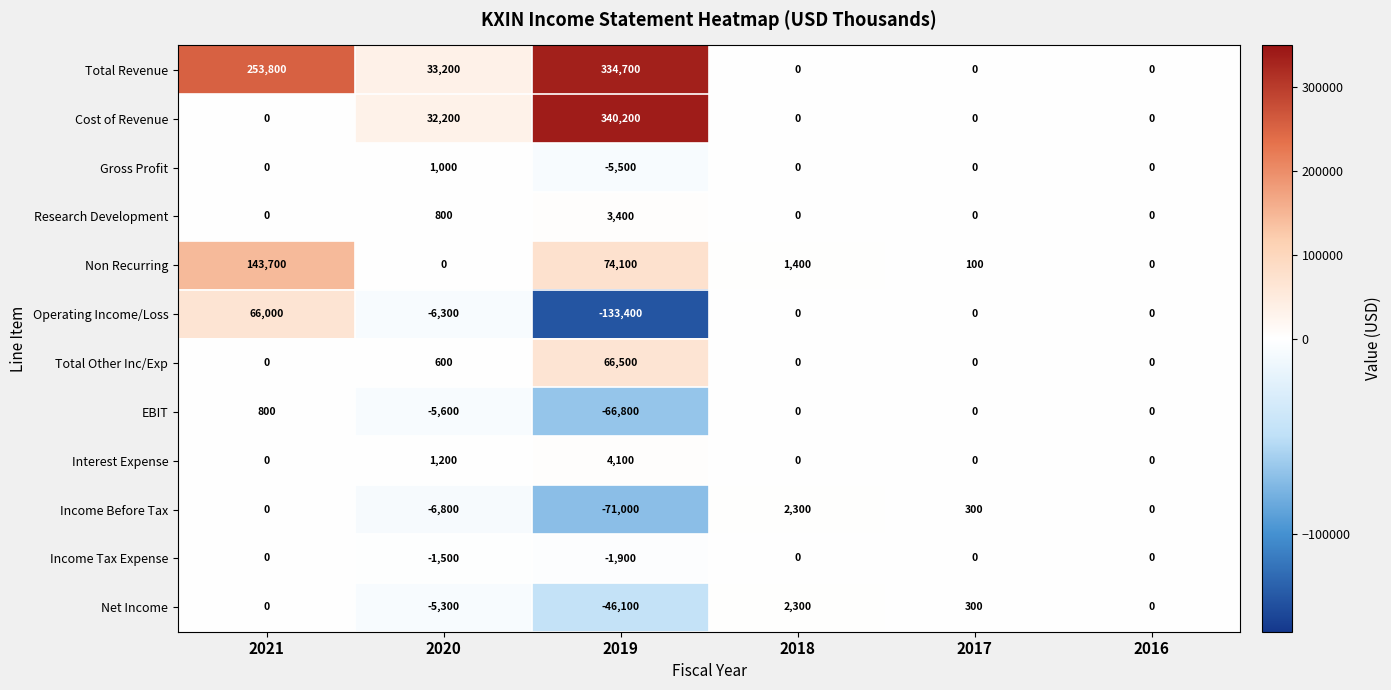

How many data points does each series have?

6